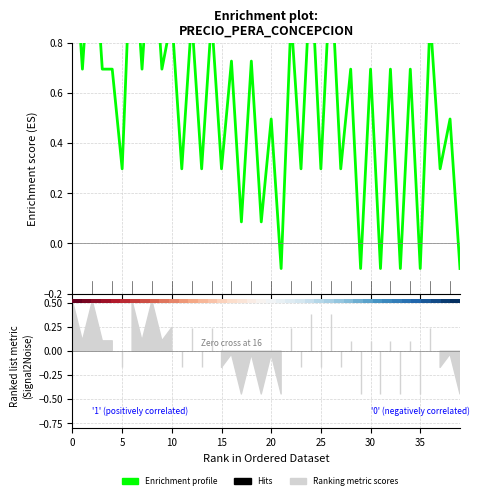

What is the maximum value shown in the chart?

1.3